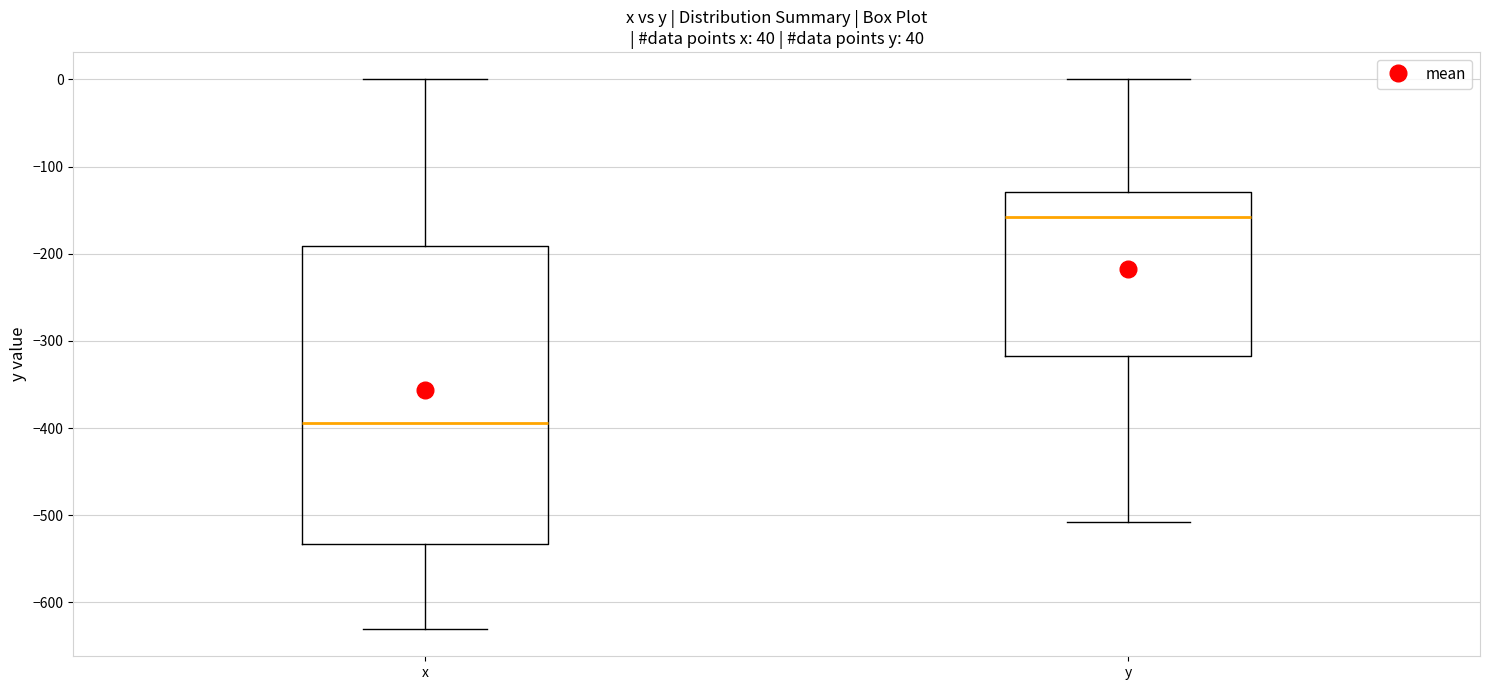

Which box is the tallest, from its lower edge to its upper edge?

x